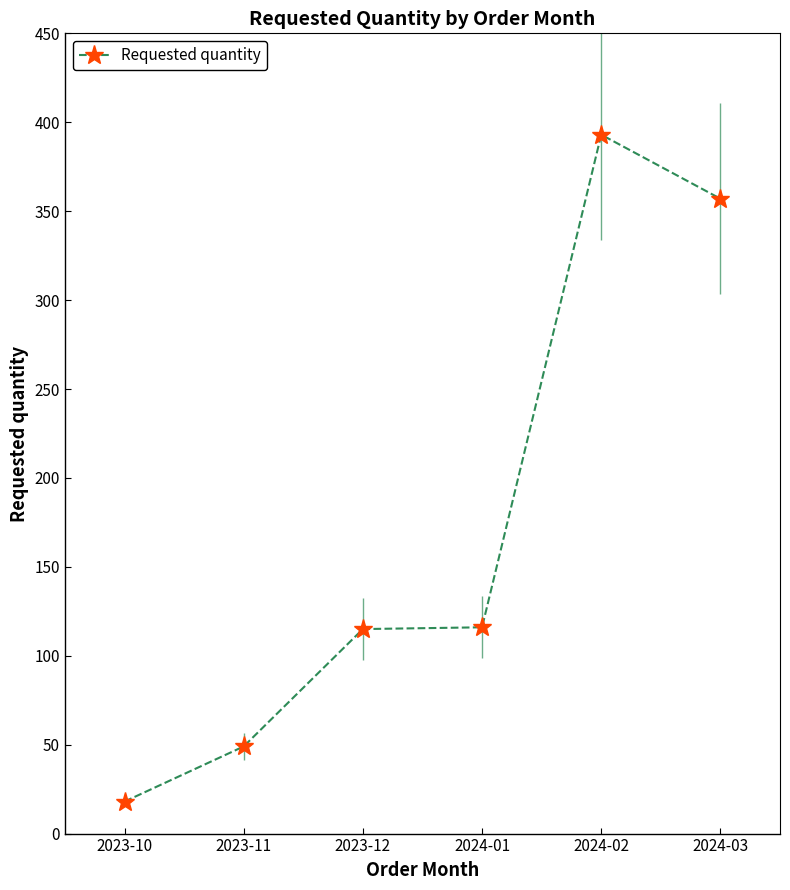

Rank the categories by value from lowest to highest.

2023-10, 2023-11, 2023-12, 2024-01, 2024-03, 2024-02